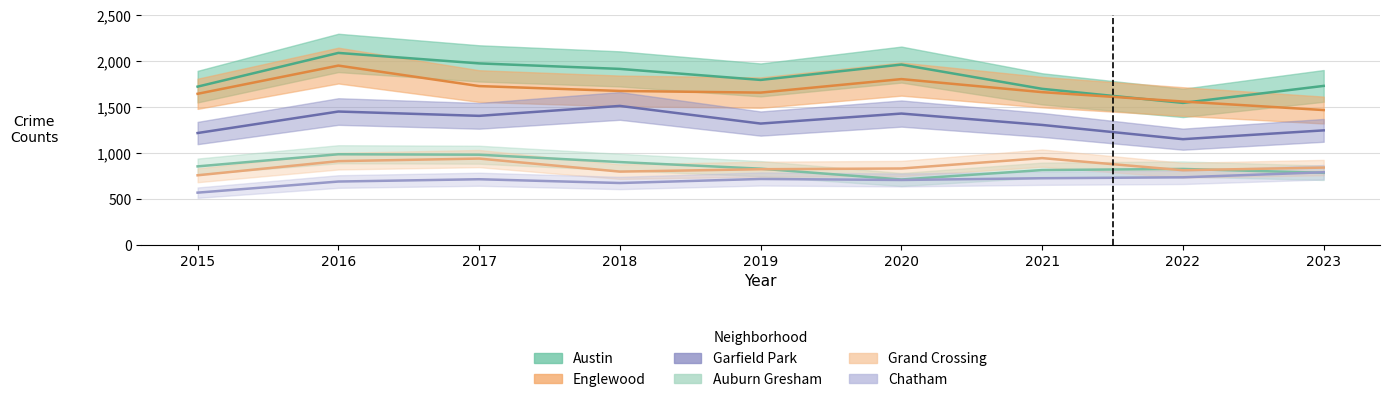

Is it true that Auburn Gresham equals 826 at 2019?

True